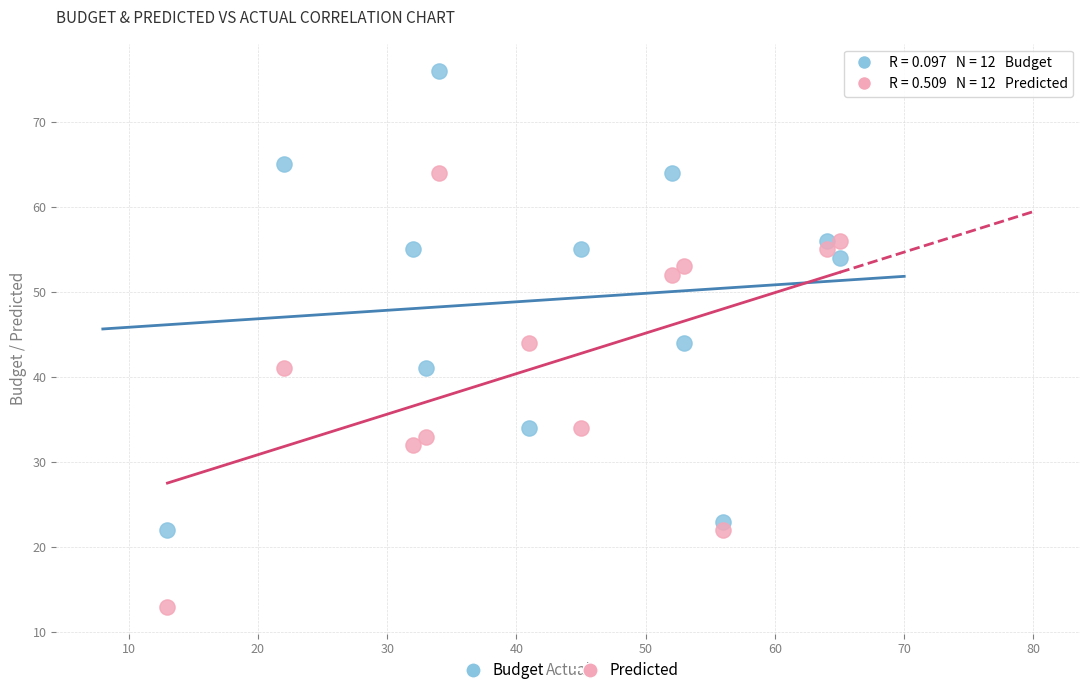

What are all the series names shown in the legend?

Budget, Predicted